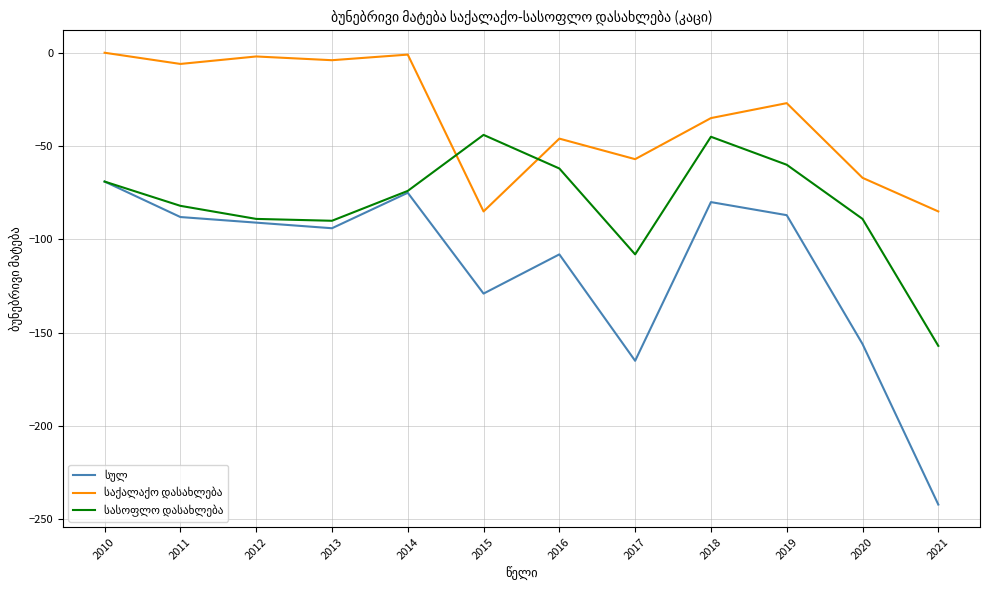

What is the total value across all series at 2018?

-160